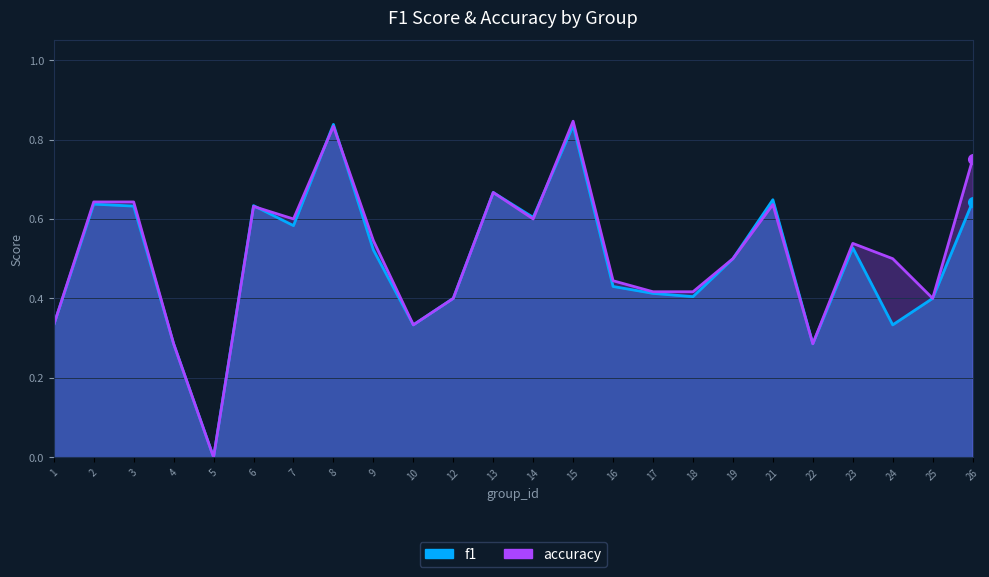

How many categories are shown in the chart?

24